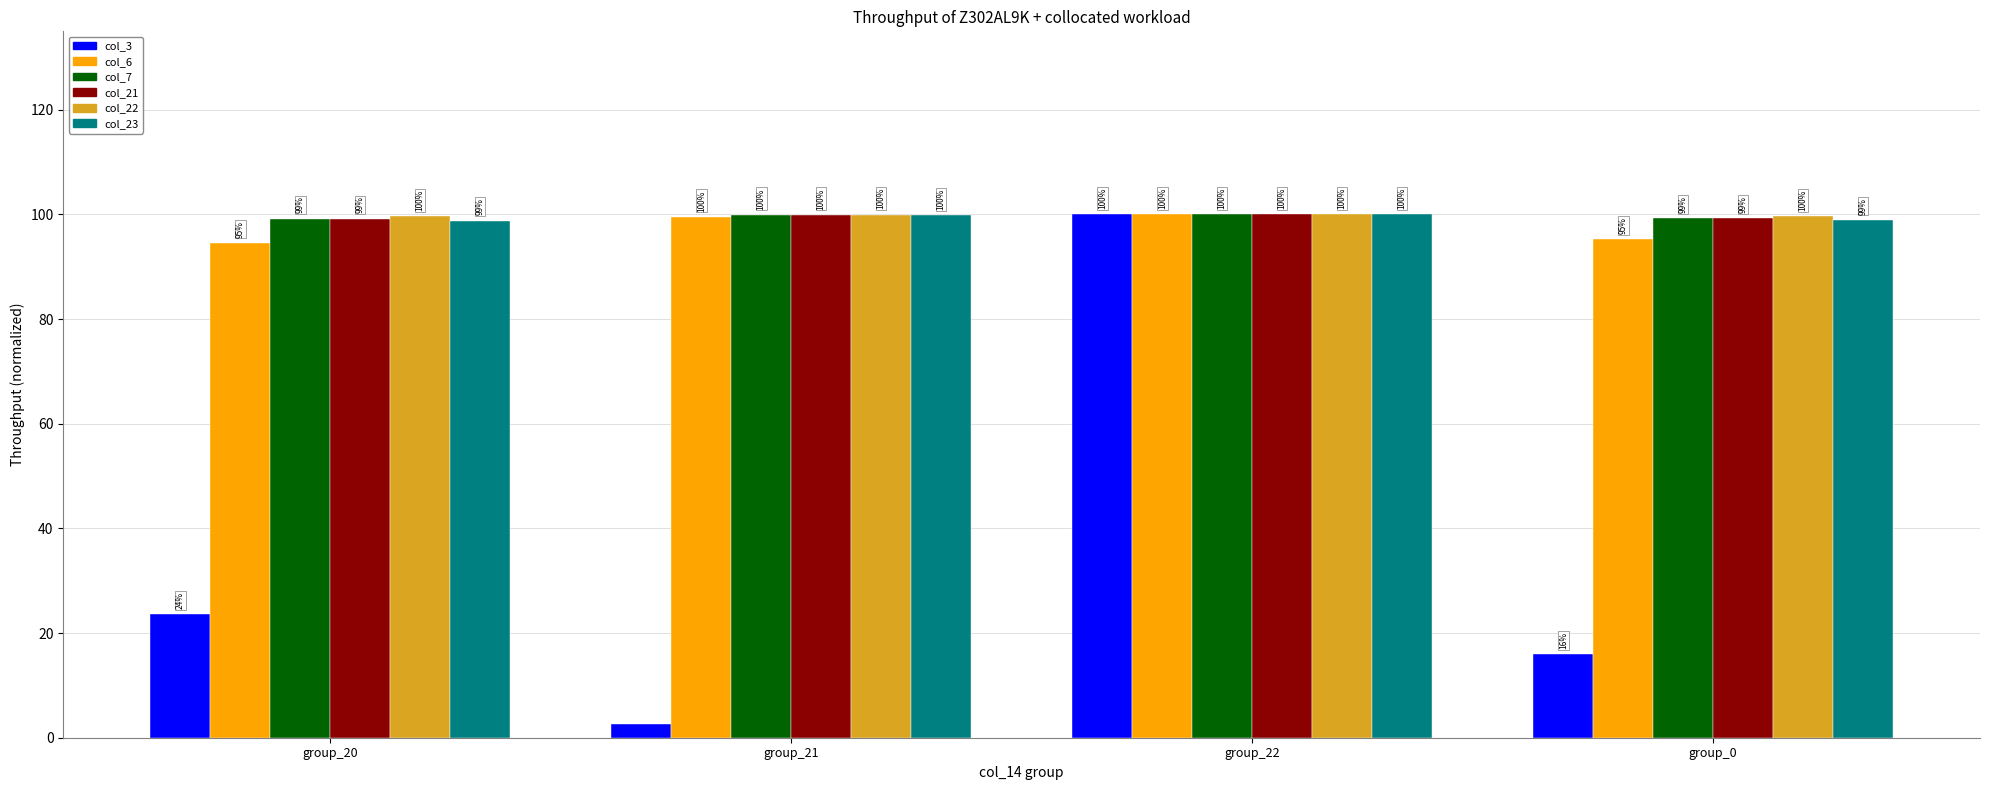

What position from the left is group_20?

1